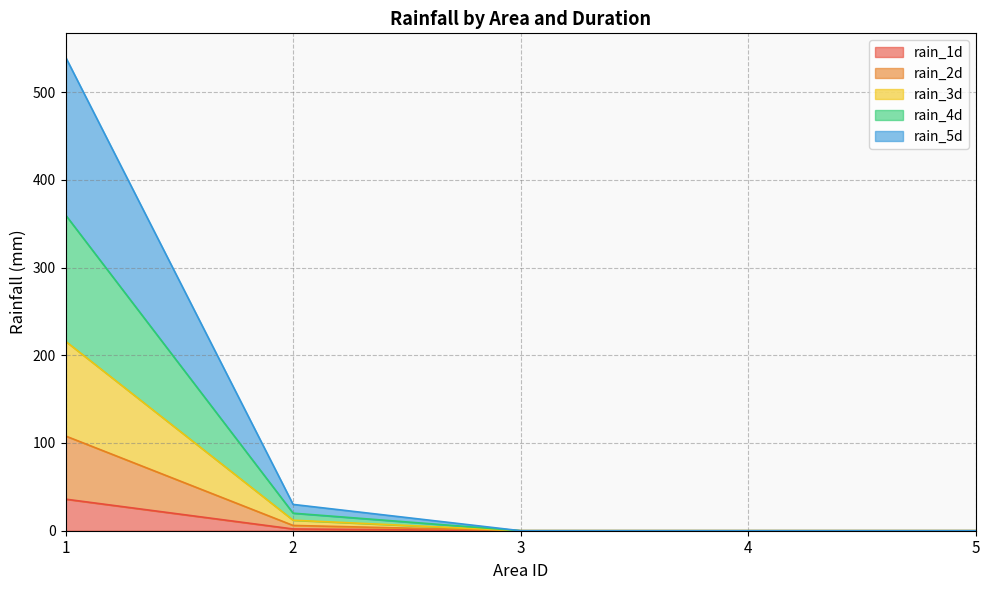

How many data points in rain_4d are above 0?

2